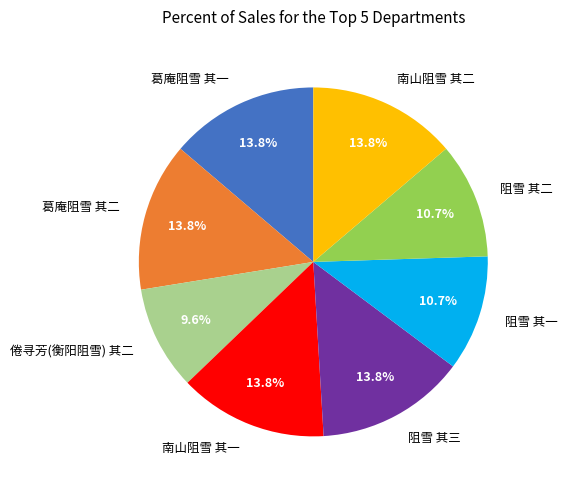

True or false: 阻雪 其二 accounts for 1% of the total.

False